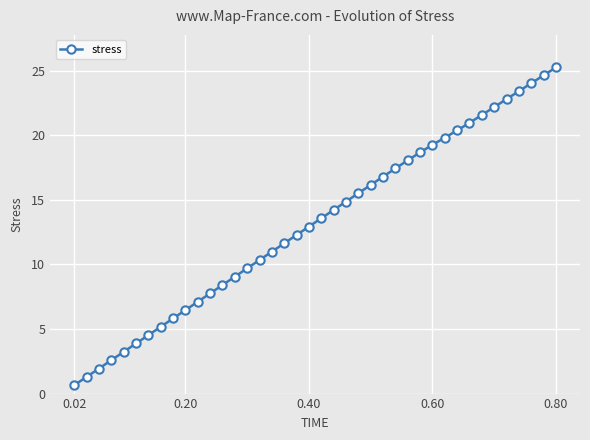

What is the value of the 10th point from the left?

6.5